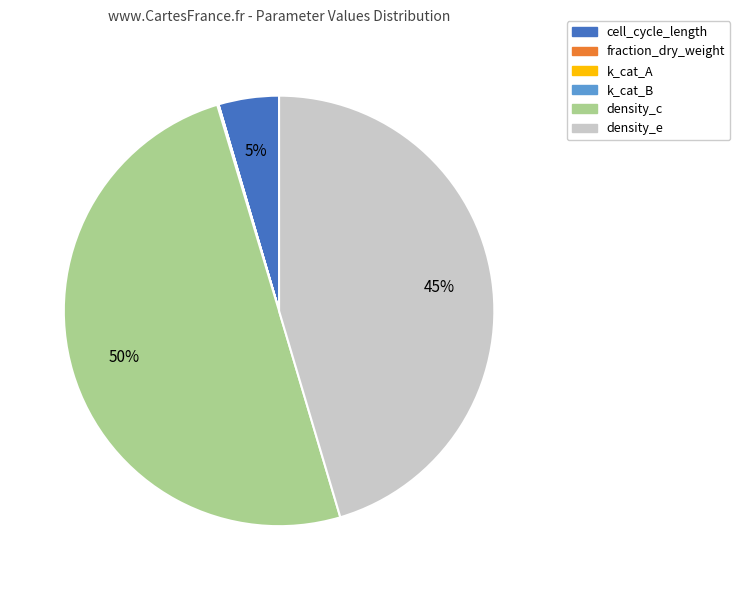

Approximately how many times larger is the value at density_e compared to density_c?

0.9